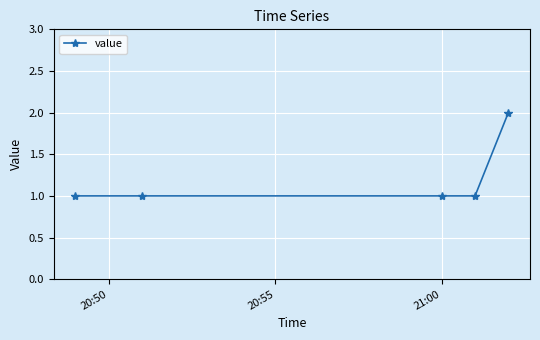

What is the sum of all values?

6